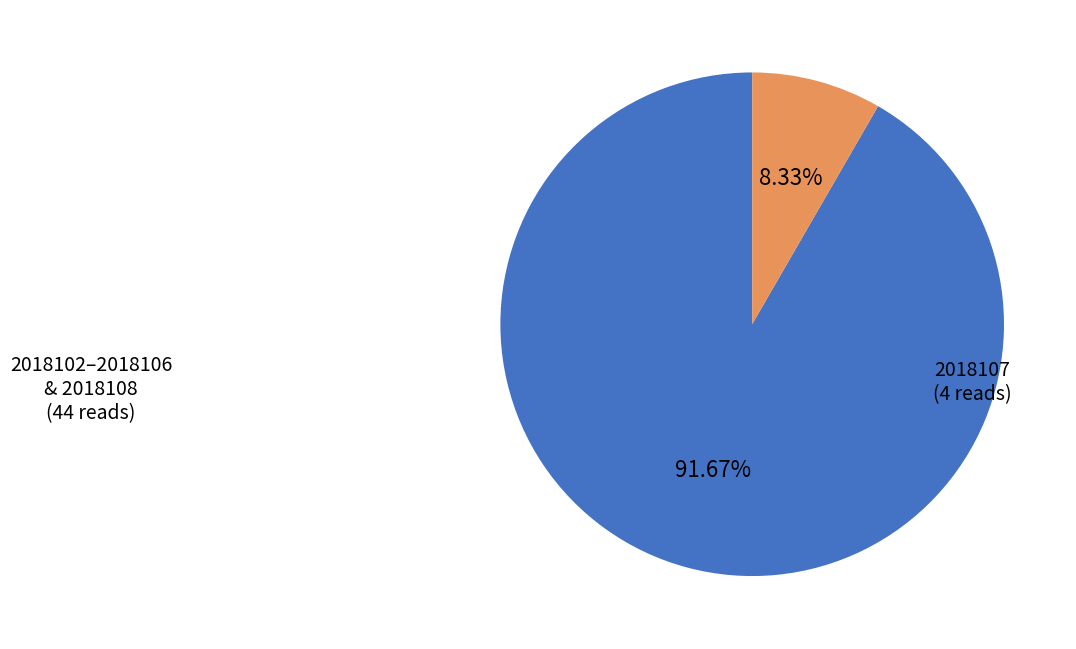

How many segments does this pie chart have?

2